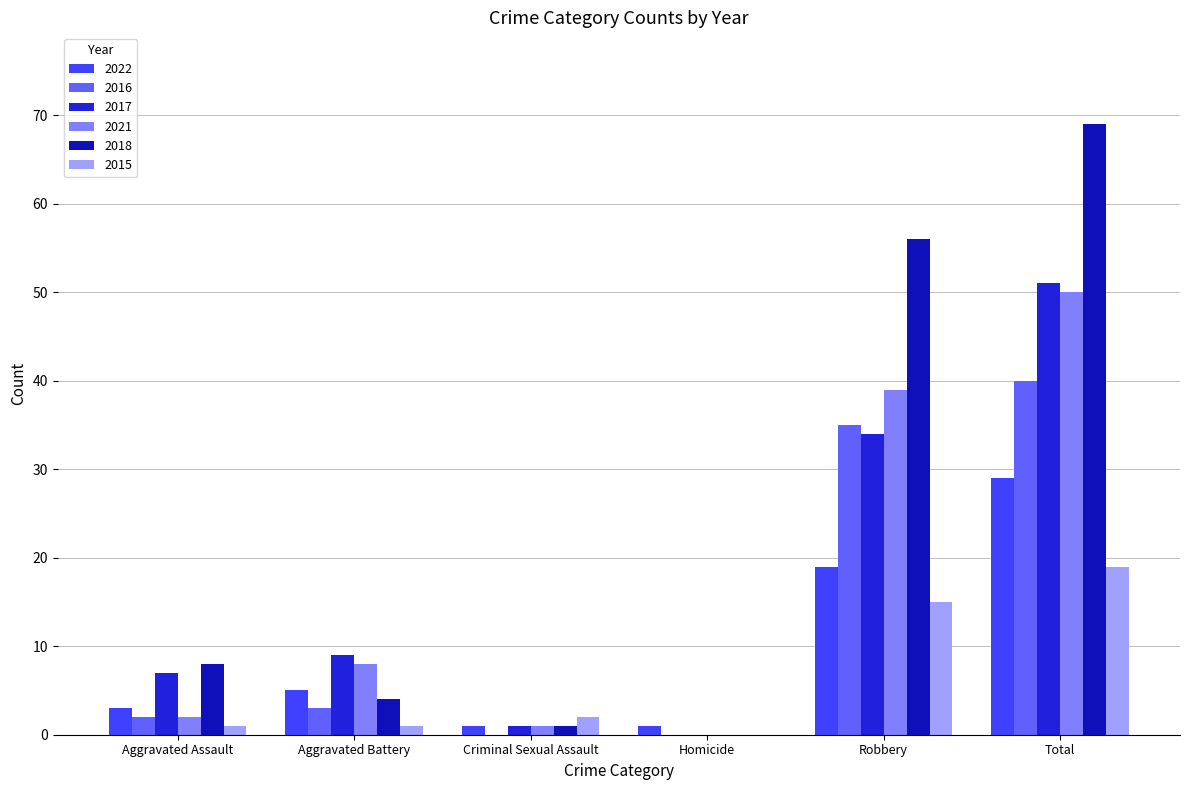

At which label is 2016 closest to 20?

Robbery